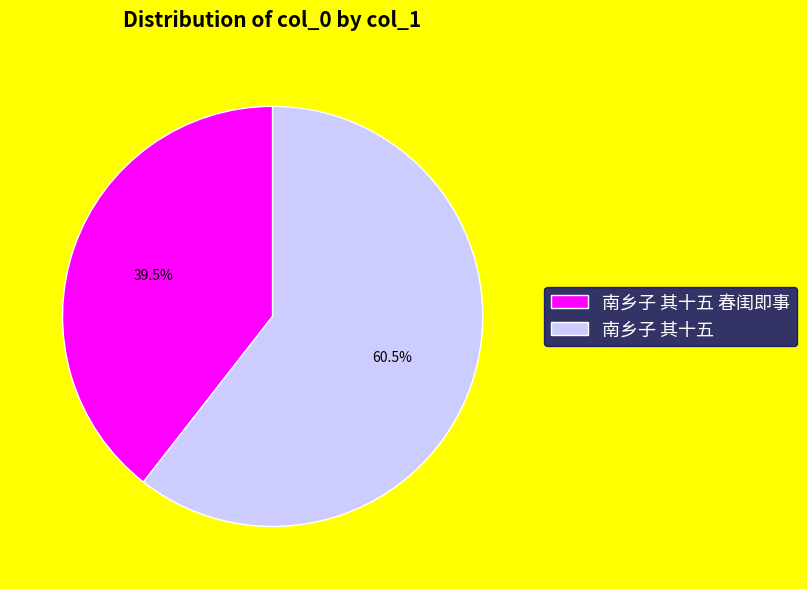

How many slices are in this pie chart?

2